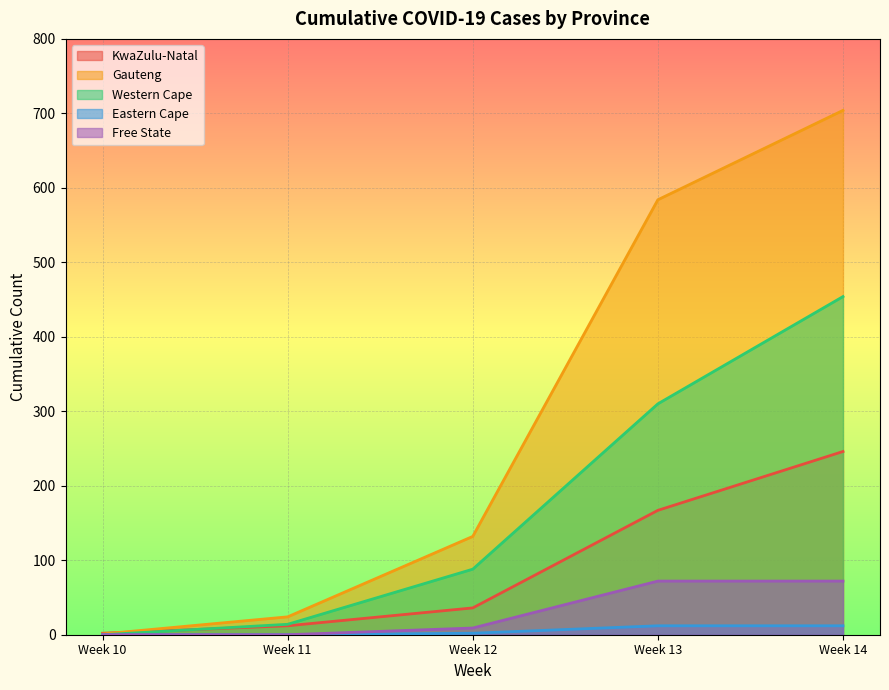

True or false: KwaZulu-Natal and Free State cross at least once.

False